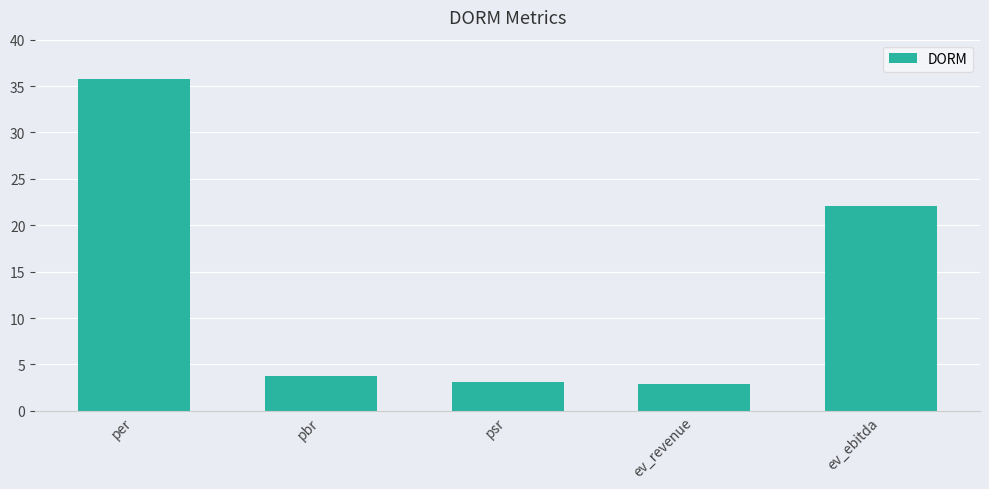

Count the number of data series in this chart.

1